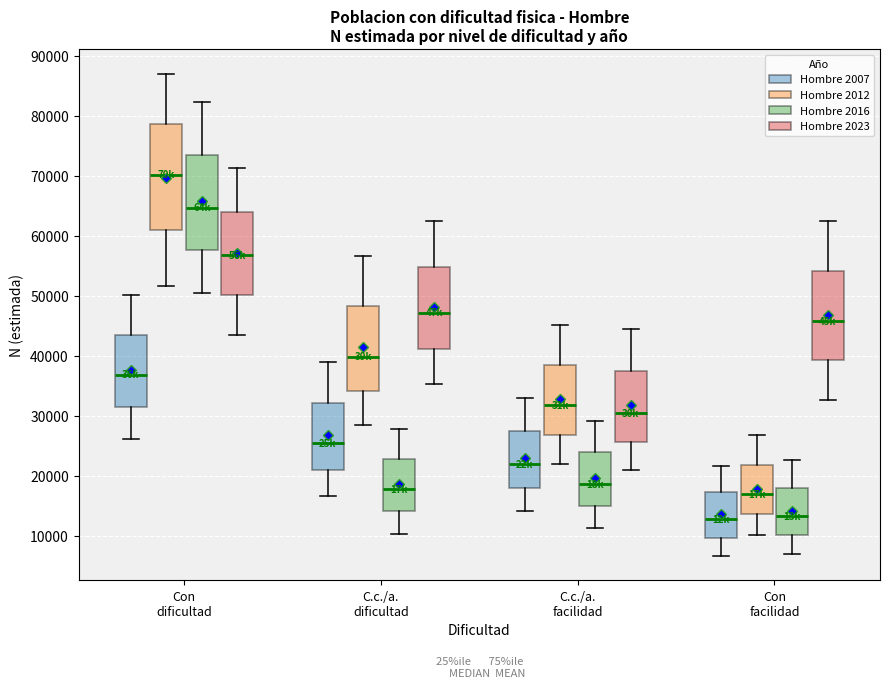

Where does the median line of the box for C.c./a. facilidad (Hombre 2016) sit on the y-axis? The values are not printed on the chart, so give them approximately, as read against the axis.

19000